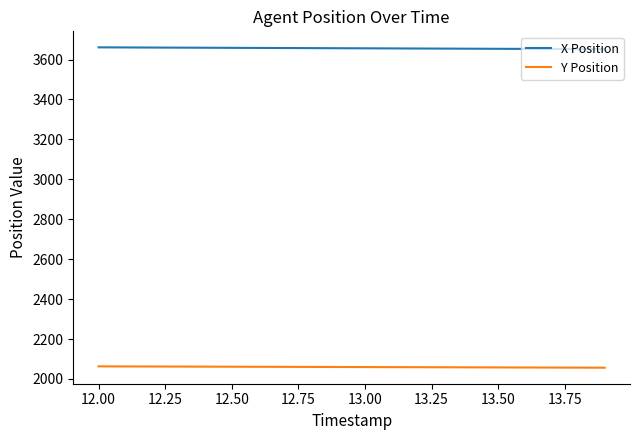

Does the chart display data point markers on the line(s)?

No